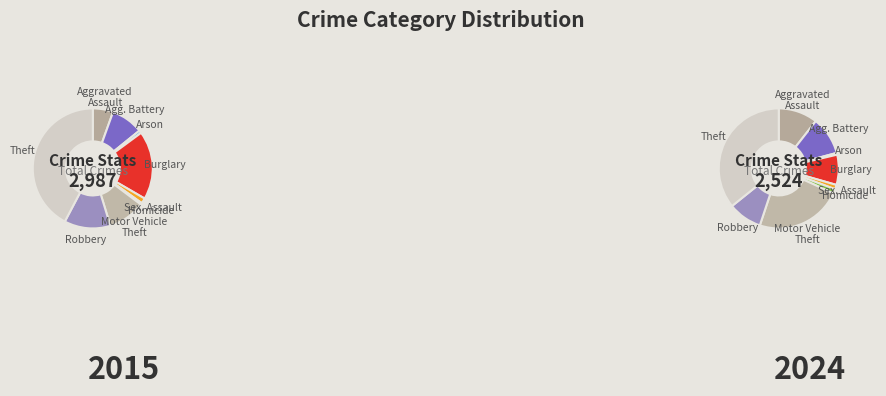

Is the sum of 5 and 8 greater than half?

No